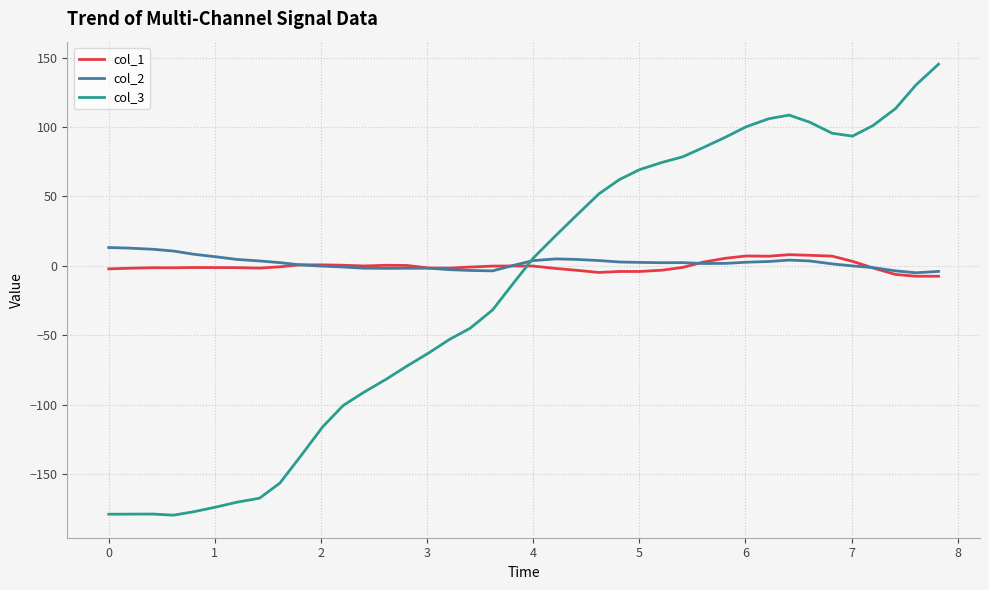

What is the smallest value displayed?

-179.8